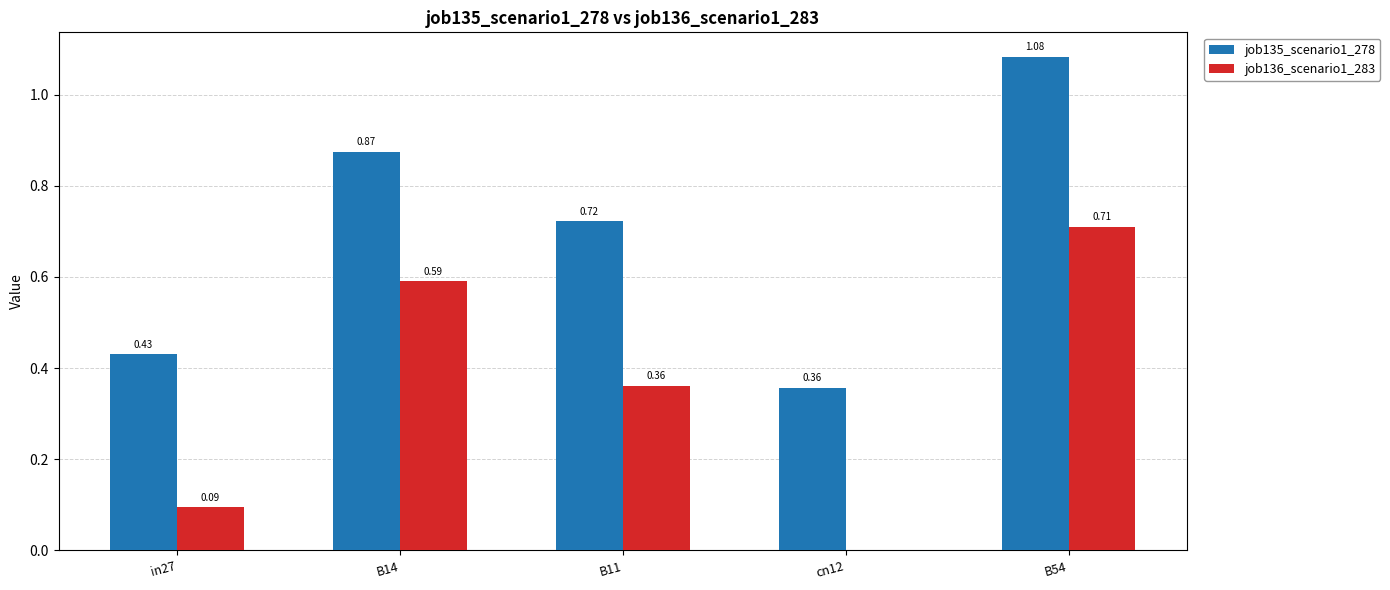

Which series has the largest total across all categories?

job135_scenario1_278